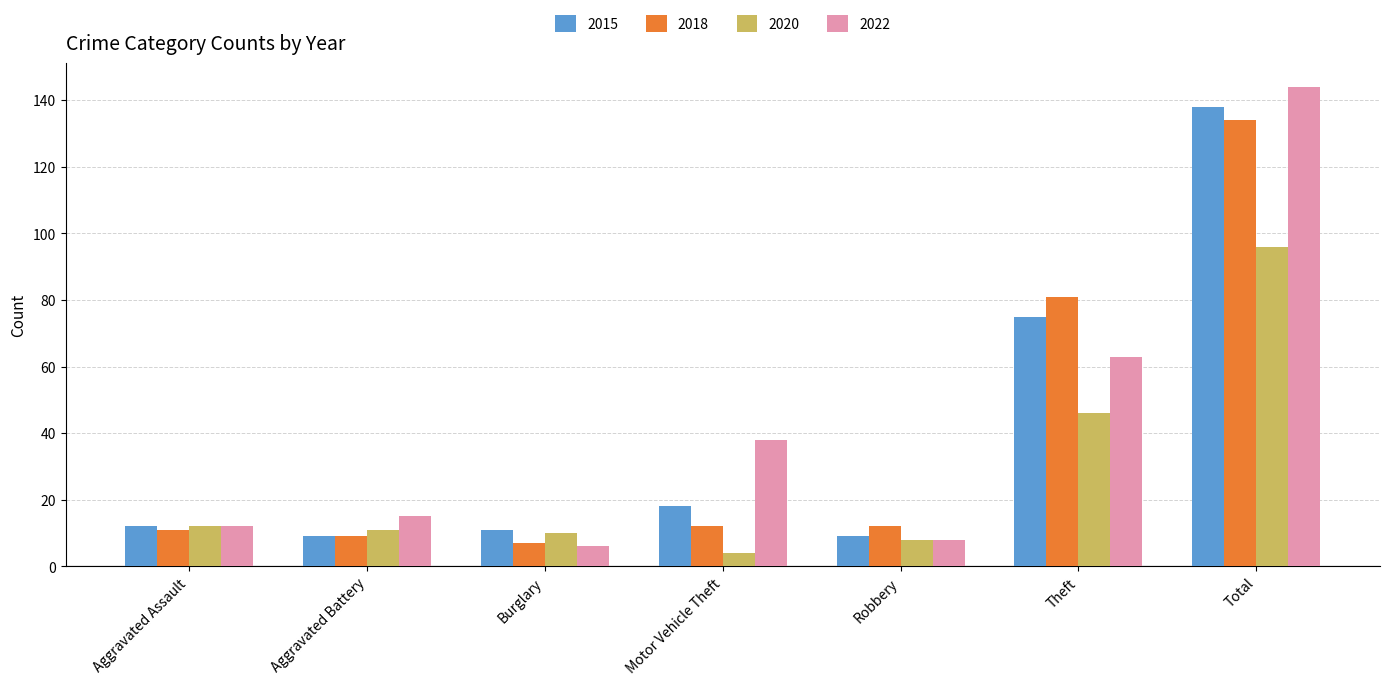

What is the label of the 4th bar from the right?

Motor Vehicle Theft